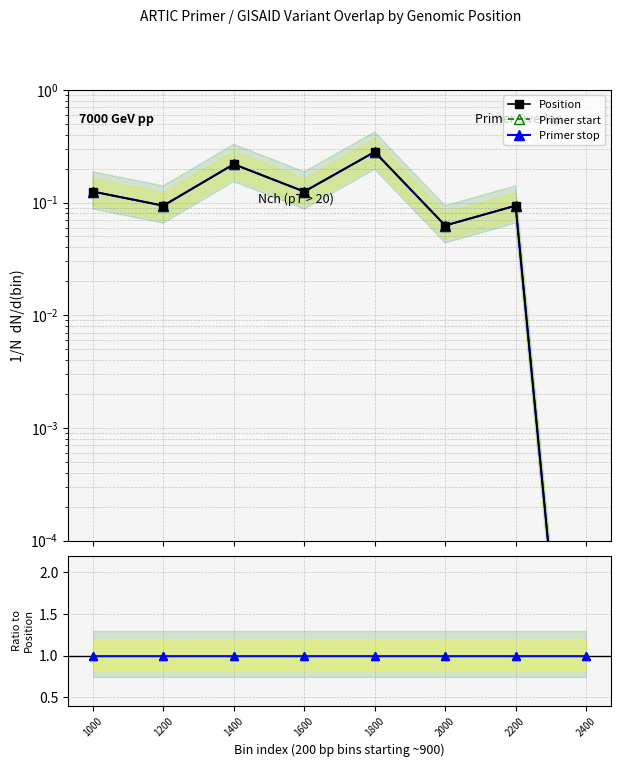

Is it true that Primer stop equals 0.7 at 1600?

False